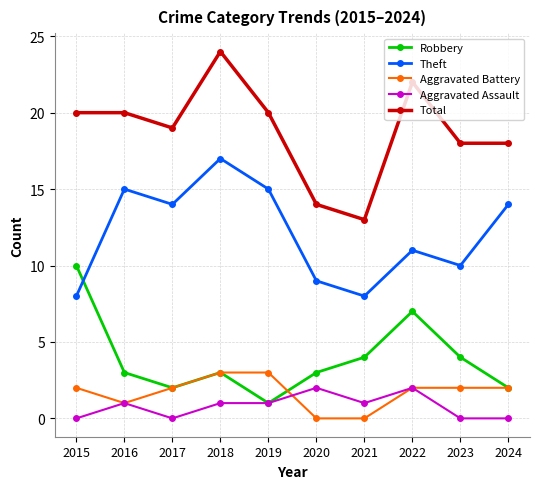

Reading left to right, extract all data points from this chart.

Robbery: 2015=10	2016=3	2017=2	2018=3	2019=1	2020=3	2021=4	2022=7	2023=4	2024=2
Theft: 2015=8	2016=15	2017=14	2018=17	2019=15	2020=9	2021=8	2022=11	2023=10	2024=14
Aggravated Battery: 2015=2	2016=1	2017=2	2018=3	2019=3	2020=0	2021=0	2022=2	2023=2	2024=2
Aggravated Assault: 2015=0	2016=1	2017=0	2018=1	2019=1	2020=2	2021=1	2022=2	2023=0	2024=0
Total: 2015=20	2016=20	2017=19	2018=24	2019=20	2020=14	2021=13	2022=22	2023=18	2024=18